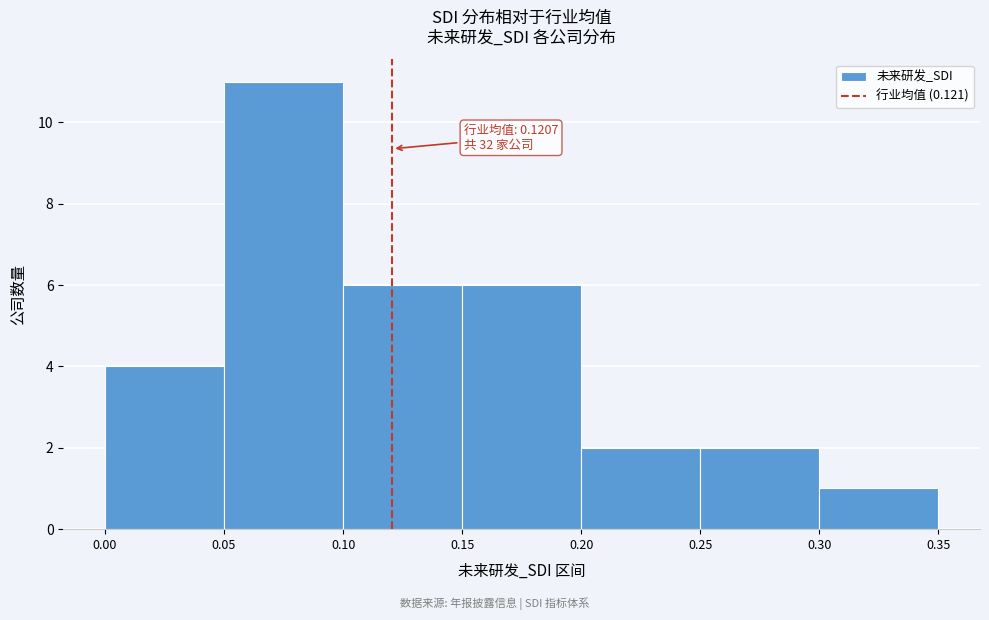

Which range on the x-axis has the tallest bar?

0.05 to 0.10